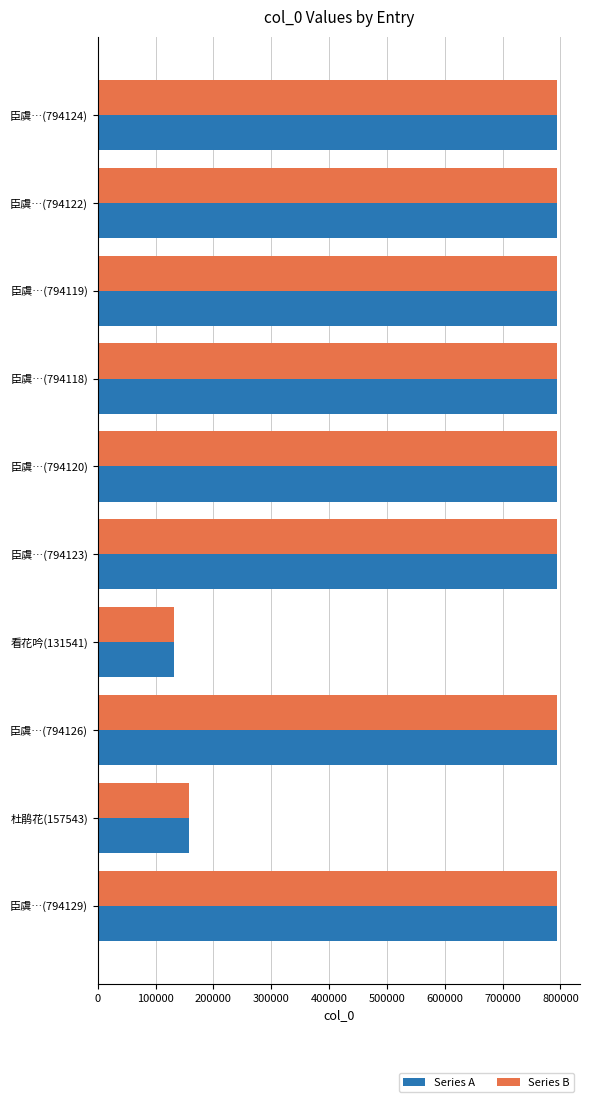

At which label is Series A closest to 462835?

杜鹃花(157543)